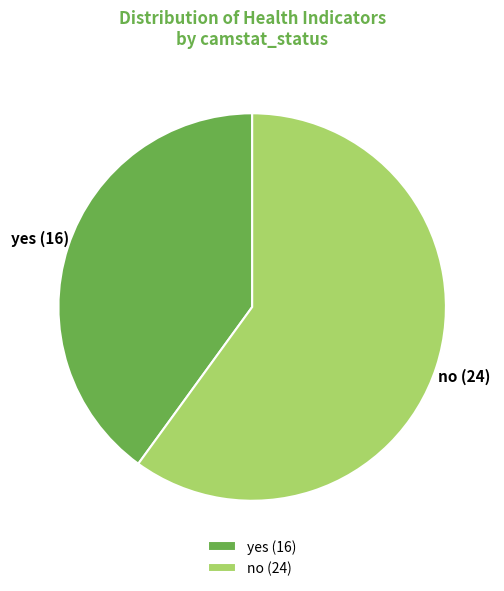

Which slice is the smallest?

yes